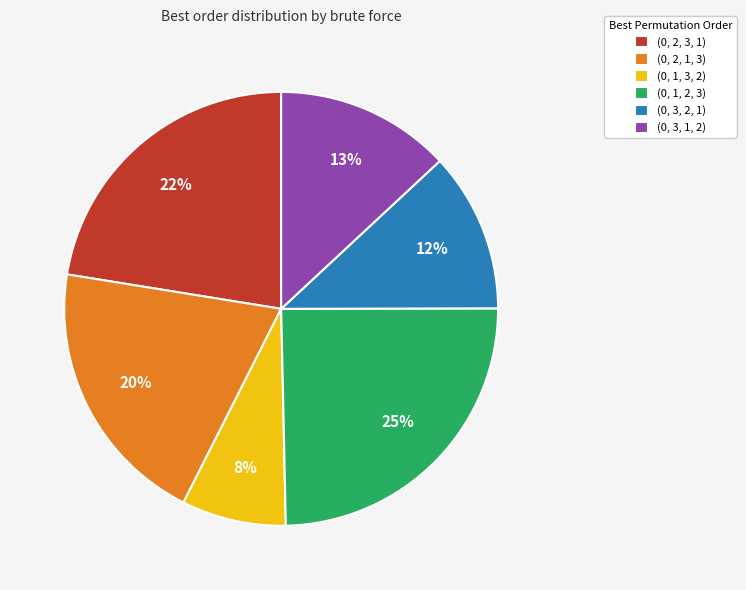

To the nearest percent, what portion does (0, 2, 1, 3) represent?

20%